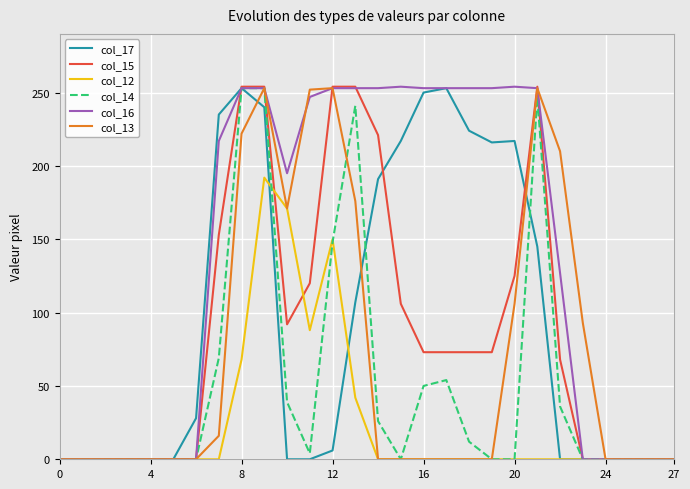

What is the greatest value displayed?

254